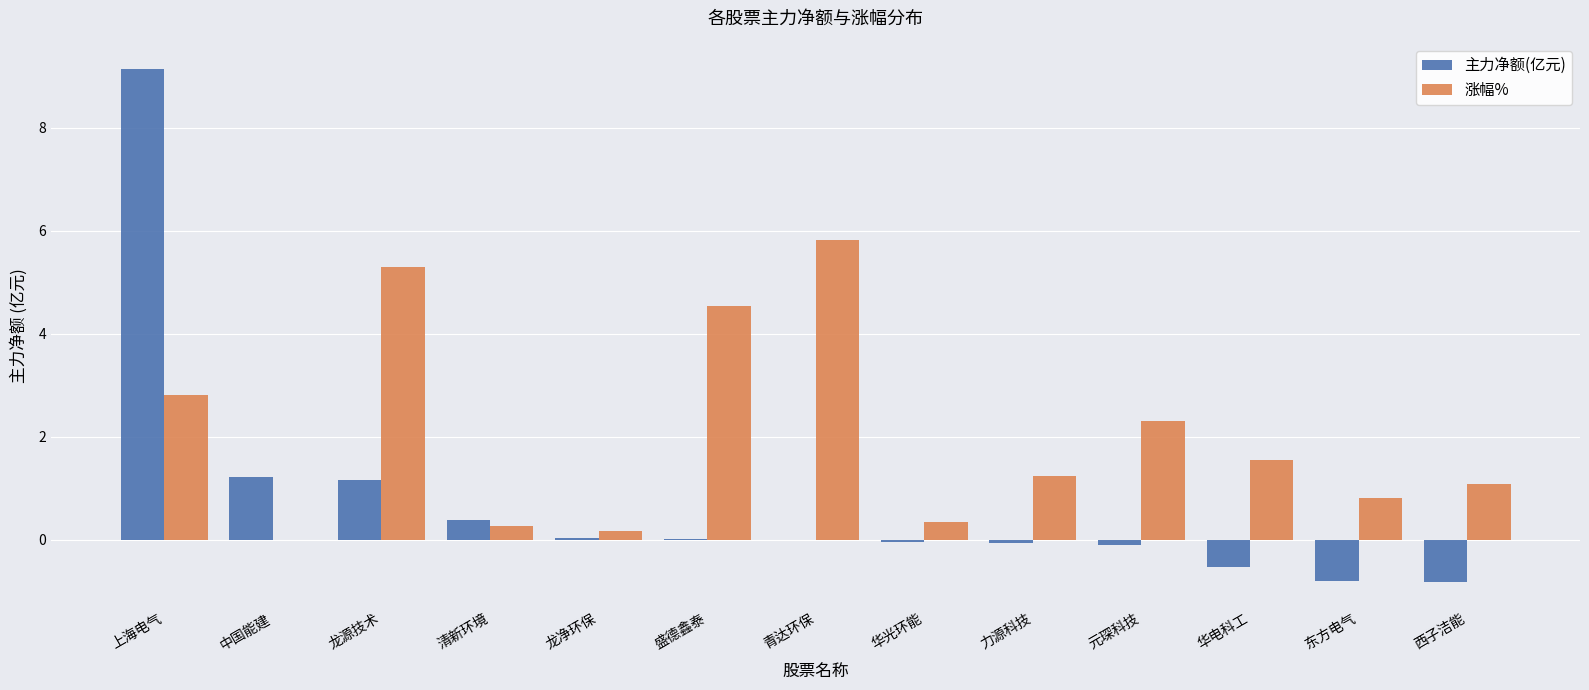

At which label is 涨幅% closest to 2?

元琛科技